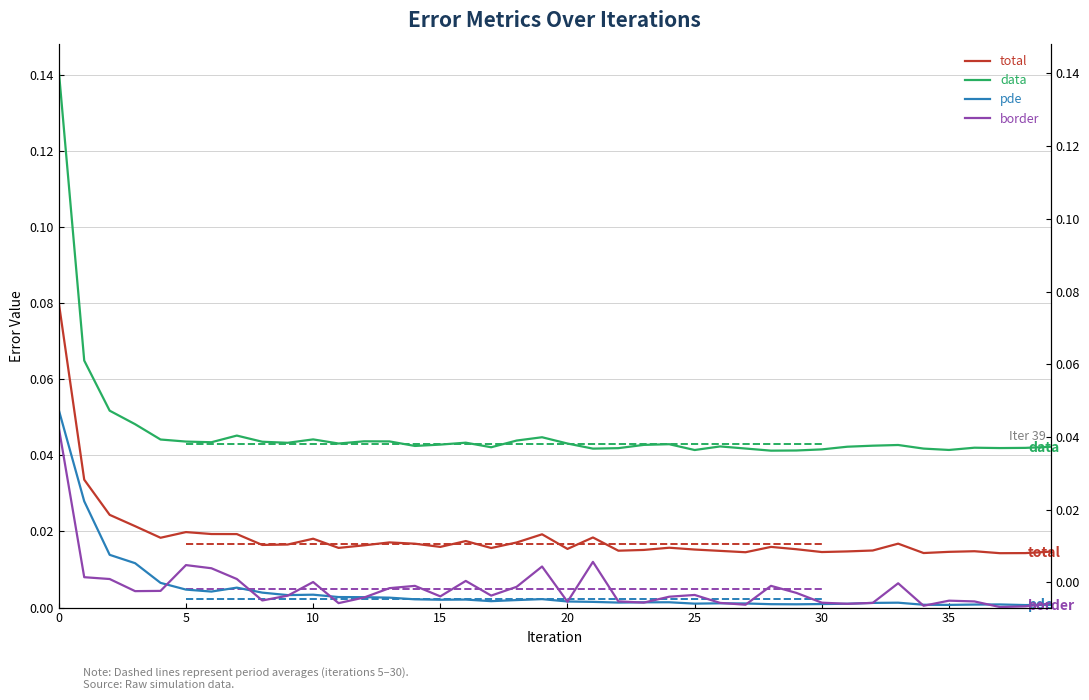

At which label is pde closest to 0?

38